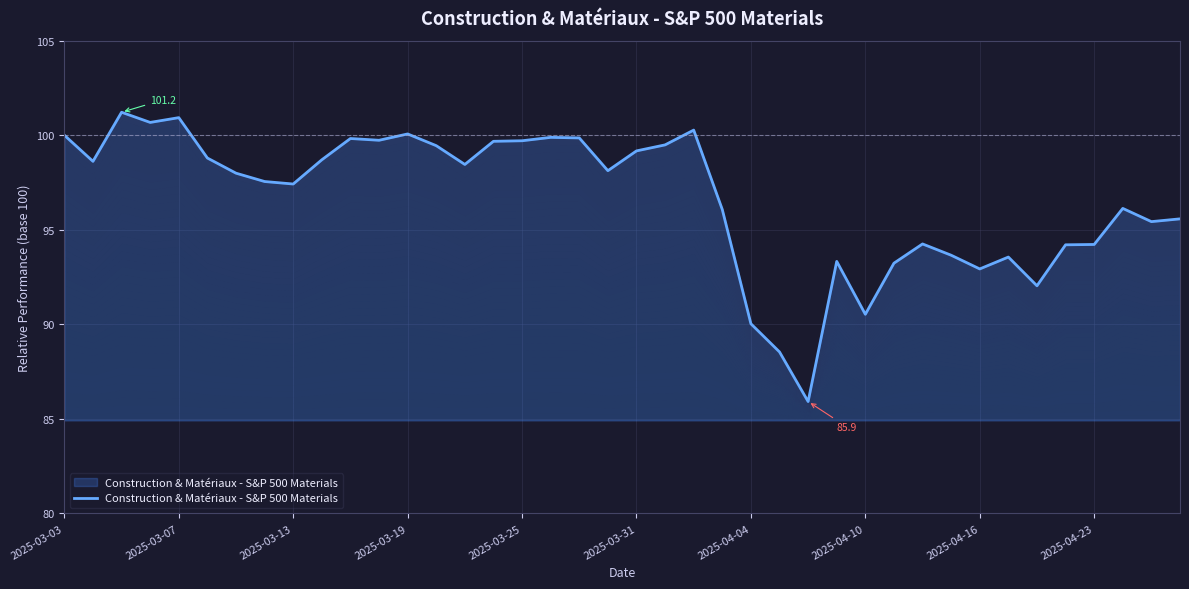

What is the value of the 22nd point from the left?

99.5